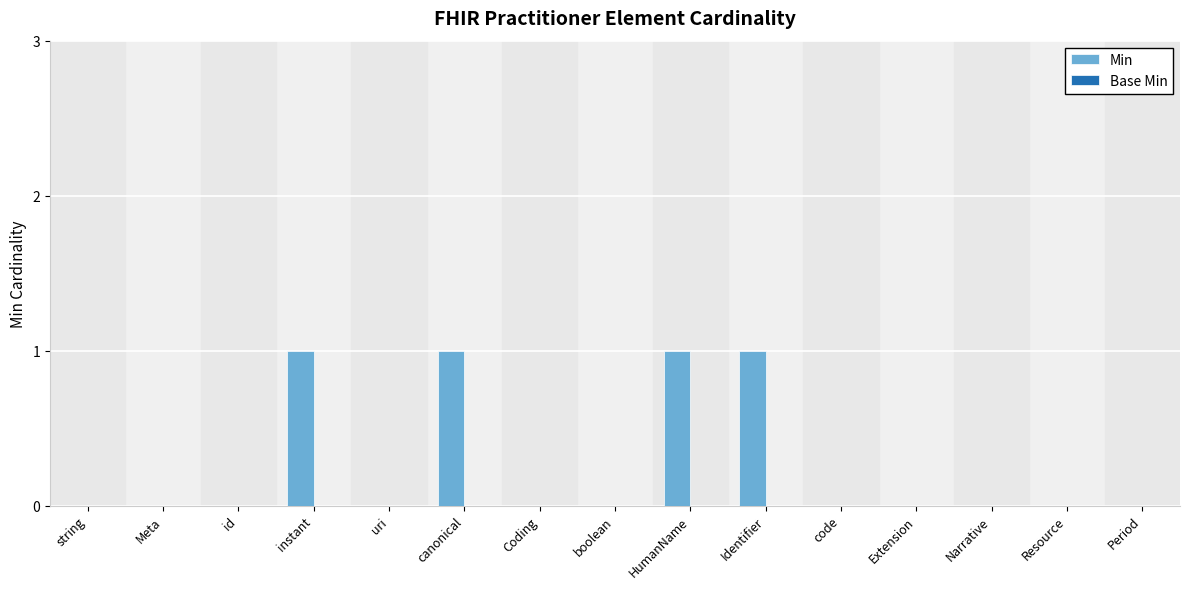

True or false: the data shows 0 at code.

True